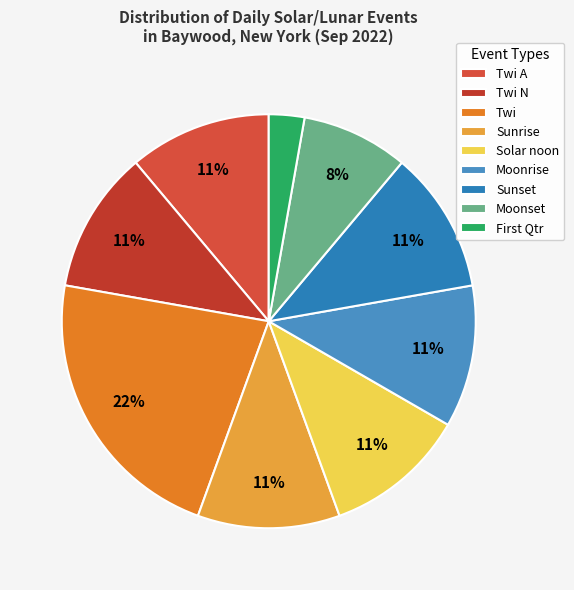

Does any single category account for the majority?

No